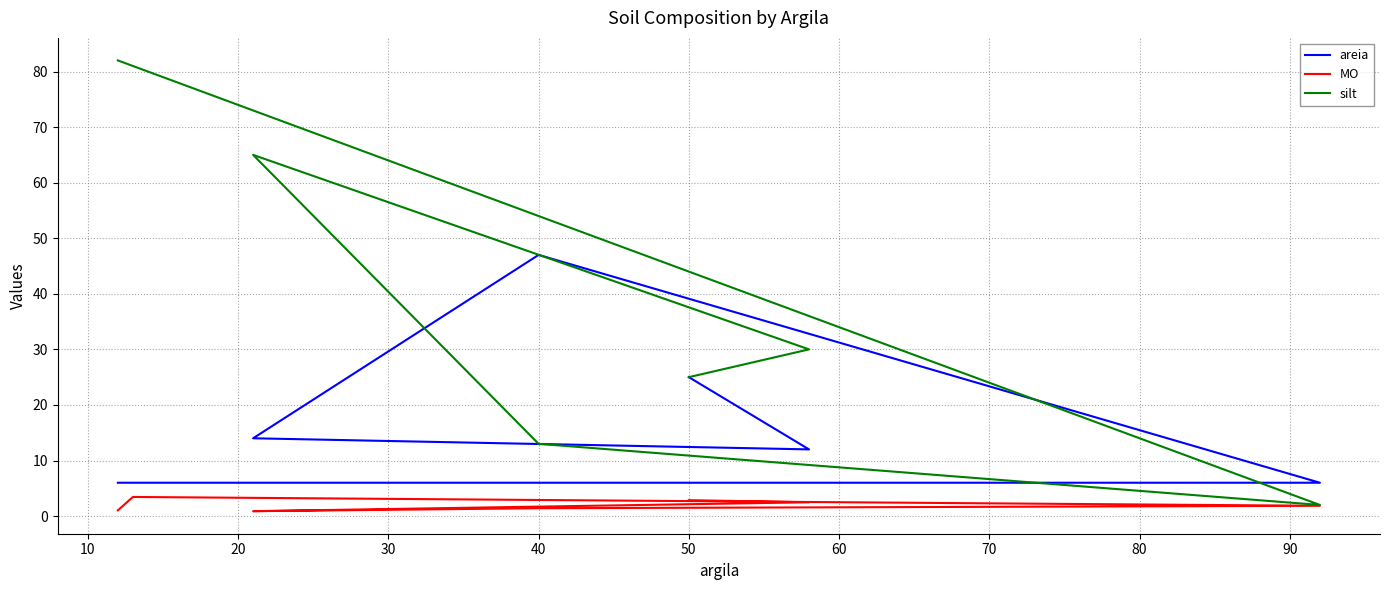

Does the chart display data point markers on the line(s)?

No